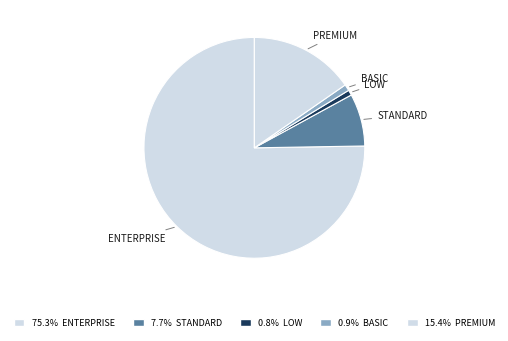

How many segments does this pie chart have?

5